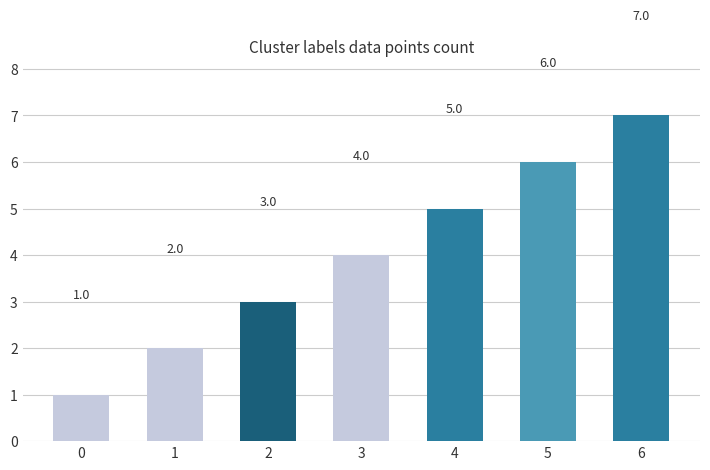

Where is the data nearest to the value 4?

3